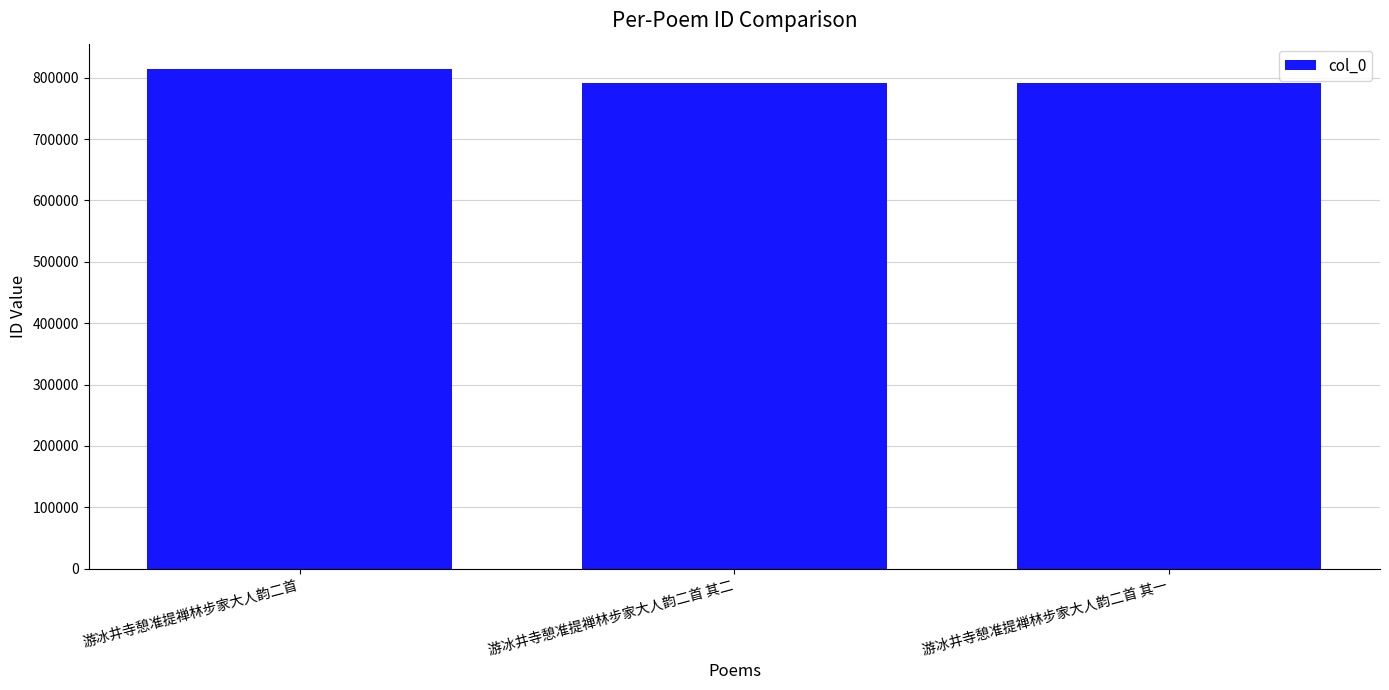

Which has a higher value, 游冰井寺憩准提禅林步家大人韵二首 or 游冰井寺憩准提禅林步家大人韵二首 其二?

游冰井寺憩准提禅林步家大人韵二首